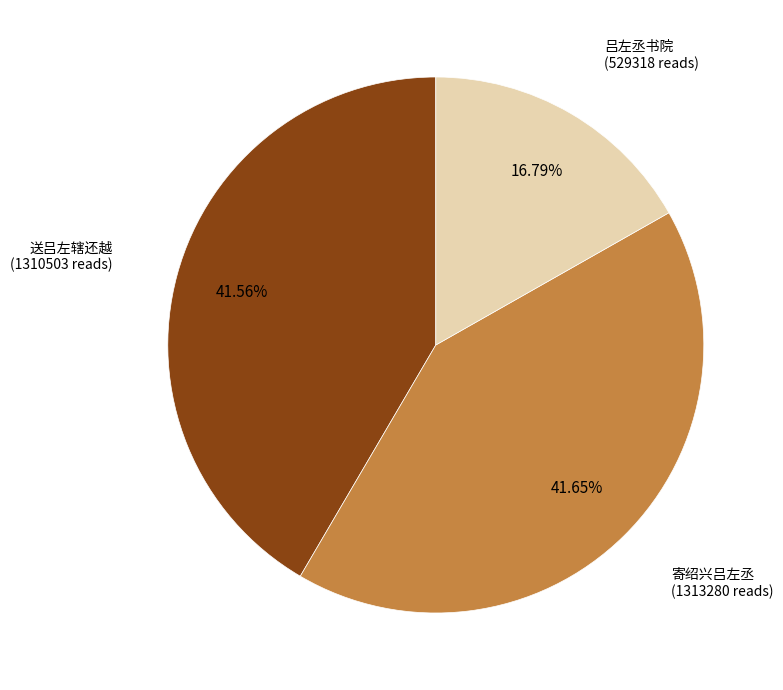

Does any single category account for the majority?

No